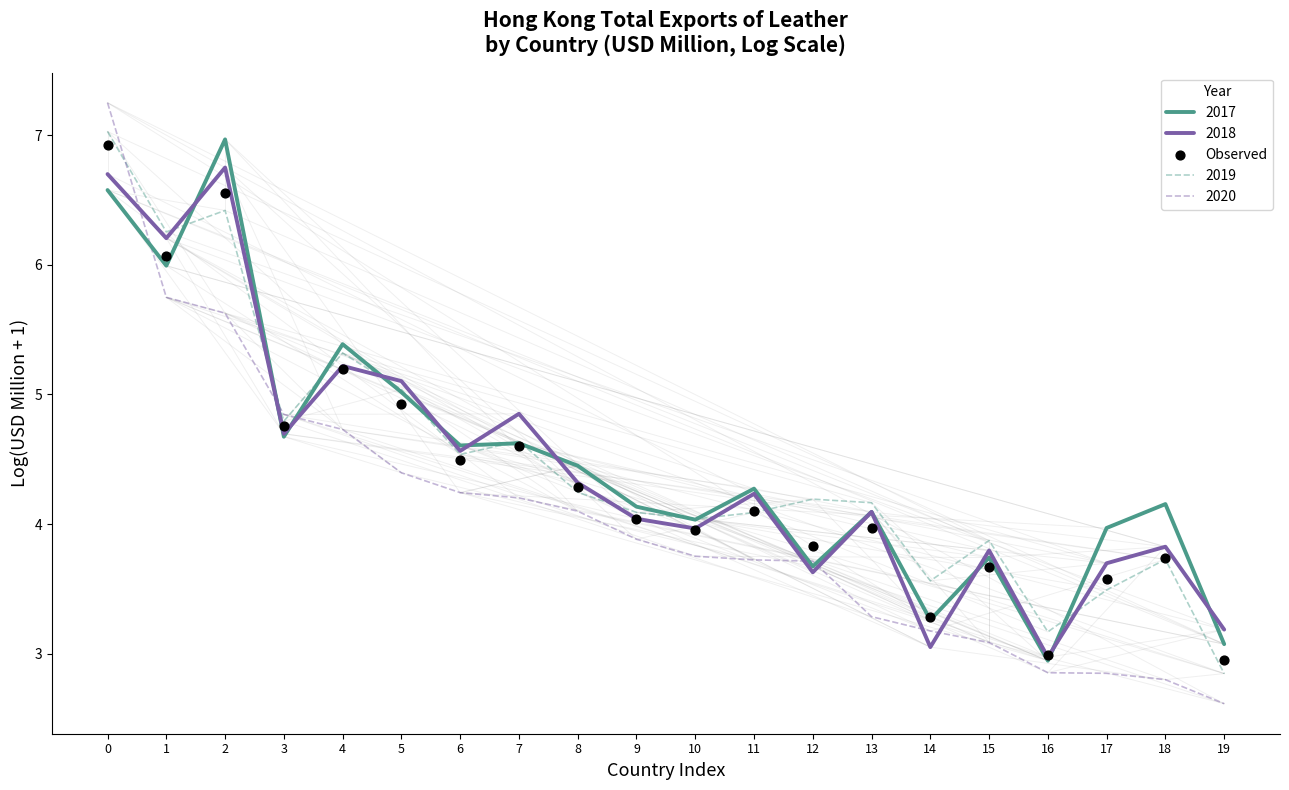

Approximately how many times larger is the value at 2 compared to 1?

1.1